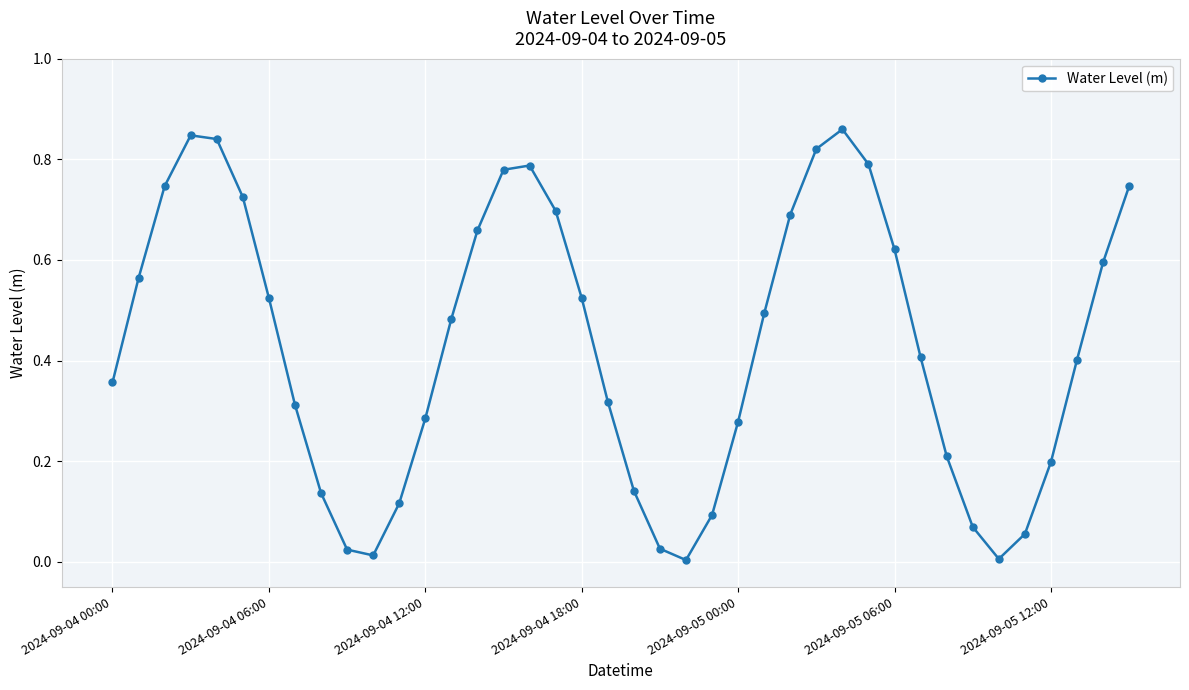

Does the chart have visible grid lines?

Yes